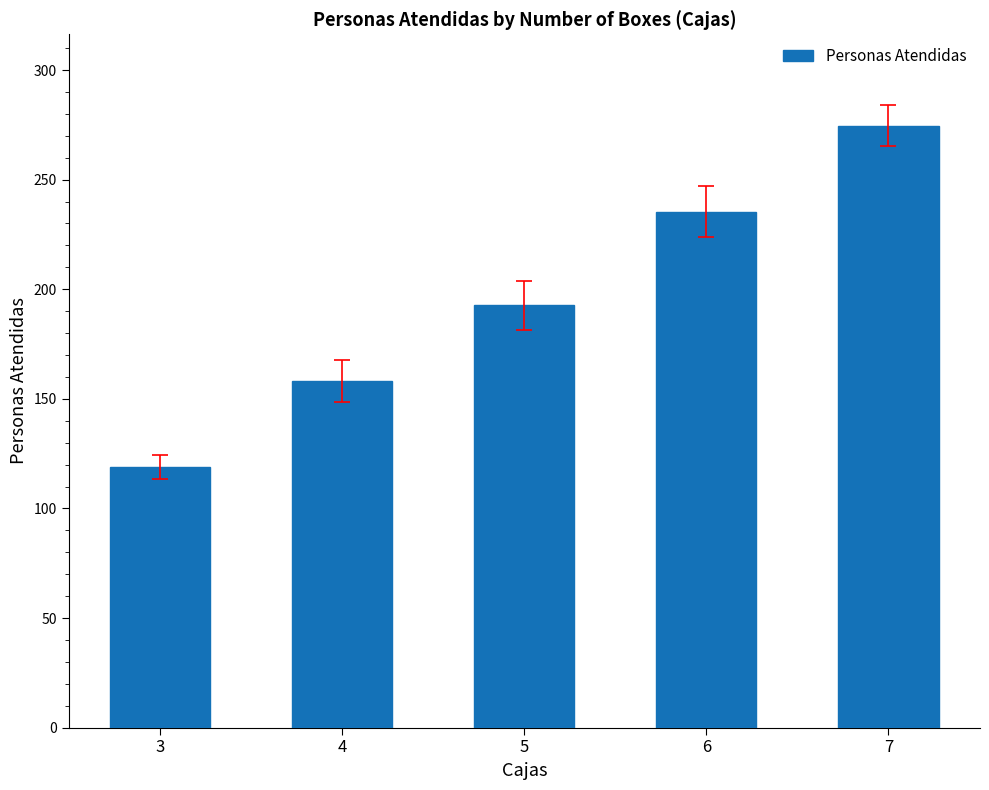

Which has a higher value, 4 or 5?

5